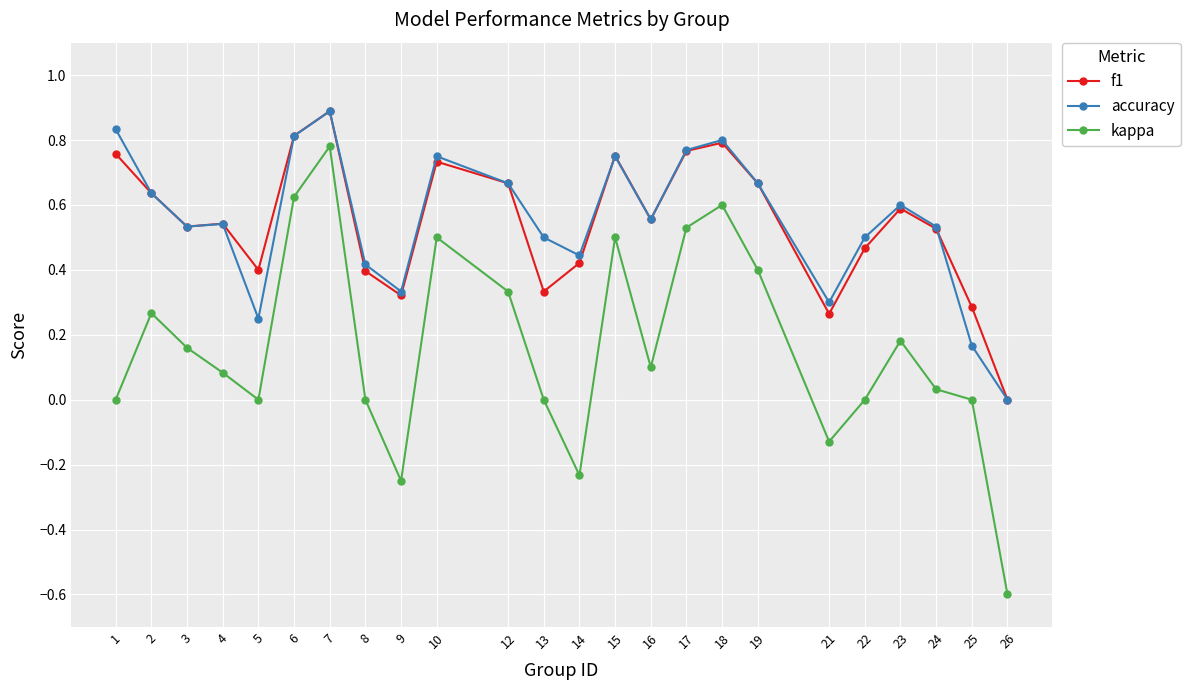

What is the difference between the maximum and minimum values in the kappa series?

1.4